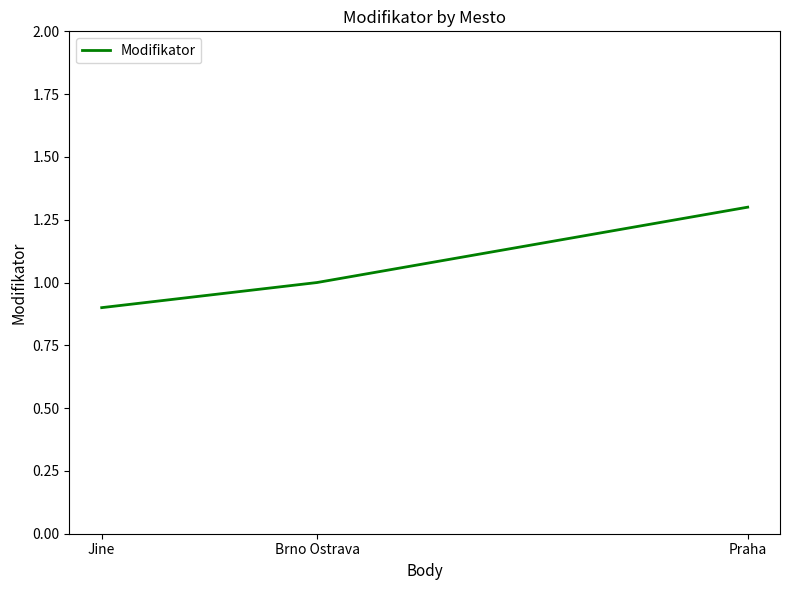

Does the chart have visible grid lines?

No